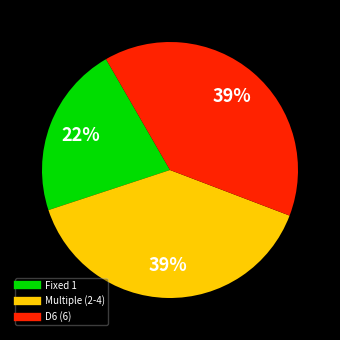

Count the number of slices in the pie.

3